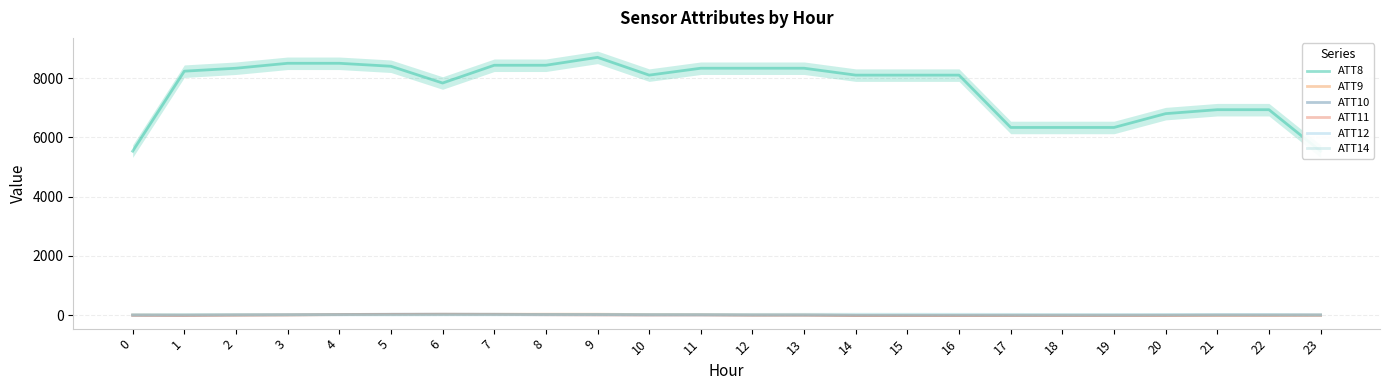

Where does the ATT10 series first go above 0?

2